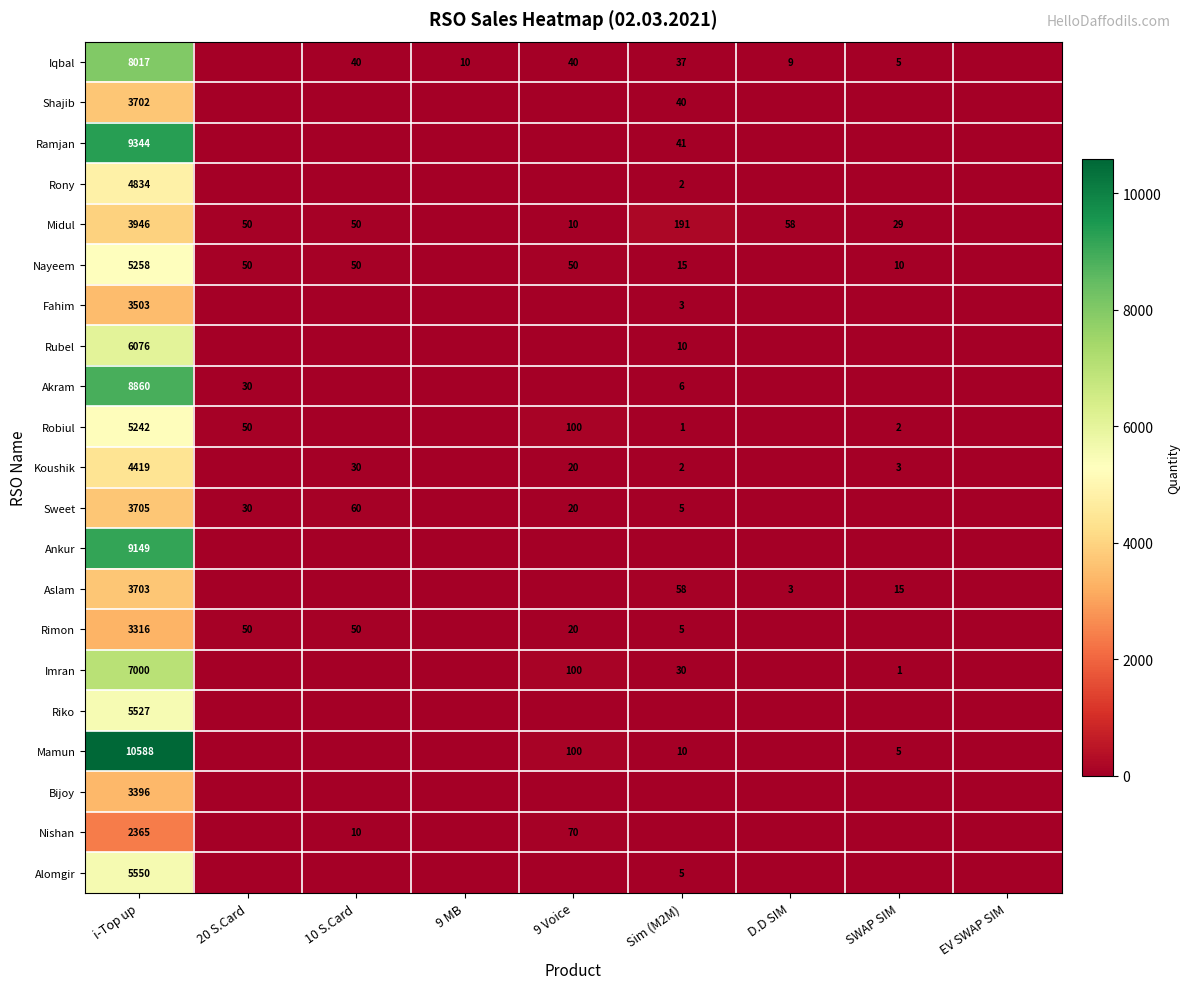

Where is Sweet nearest to the value 1852?

10 S.Card